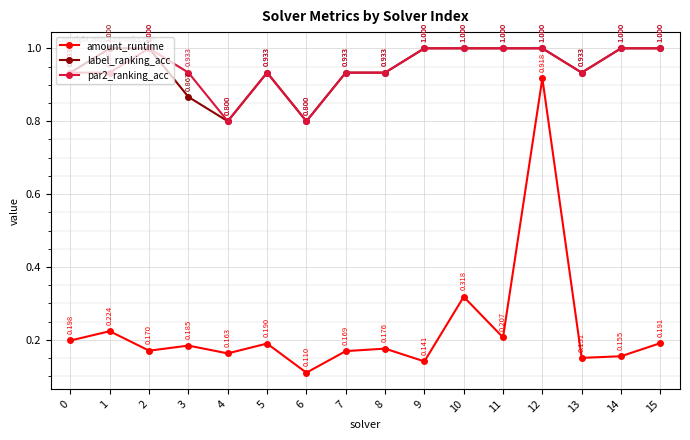

True or false: amount_runtime and label_ranking_acc cross at least once.

False